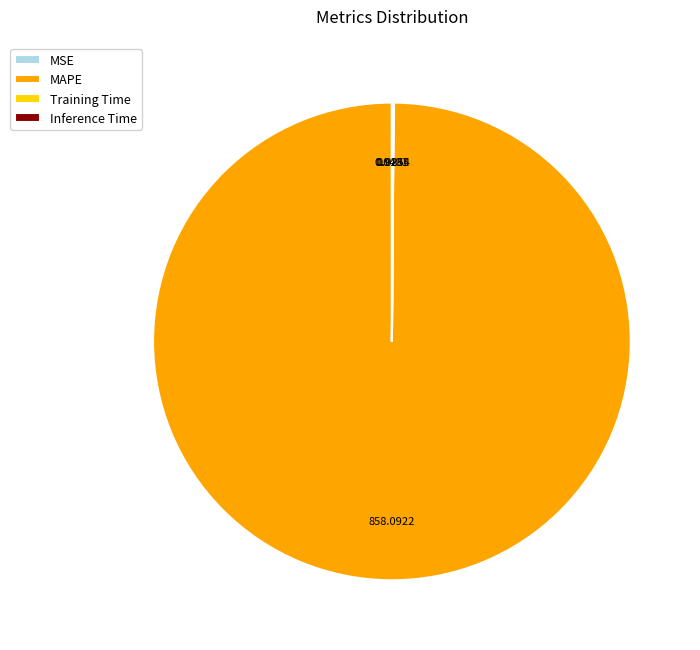

Which slice is the largest?

MAPE